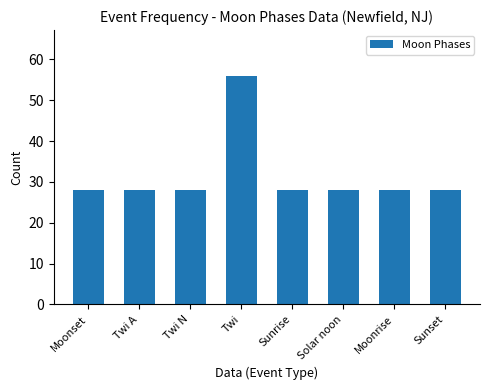

Reading right to left, transcribe all the data shown in this chart.

28	28	28	28	56	28	28	28